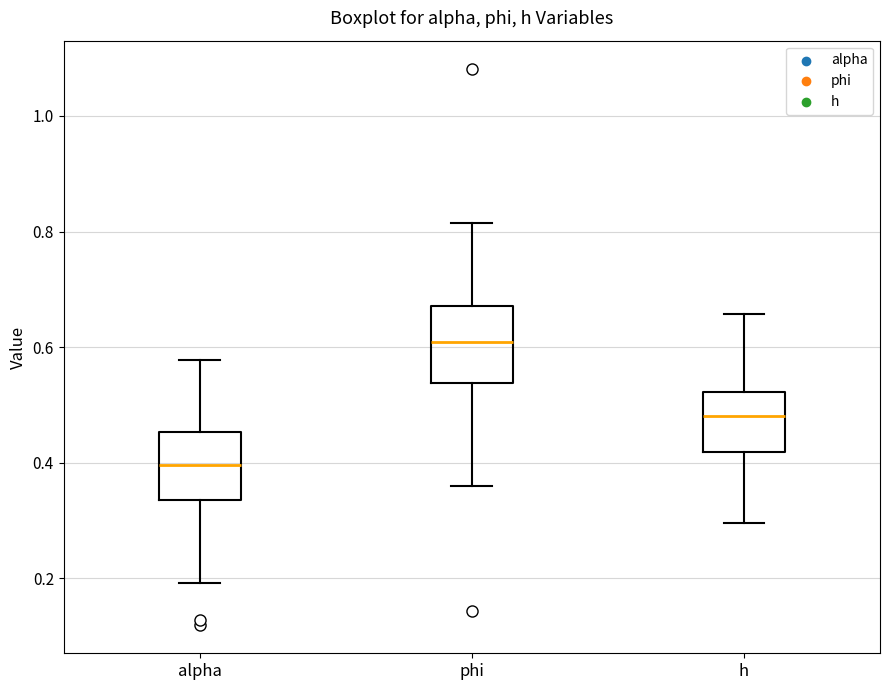

Which box's median line is the highest?

phi